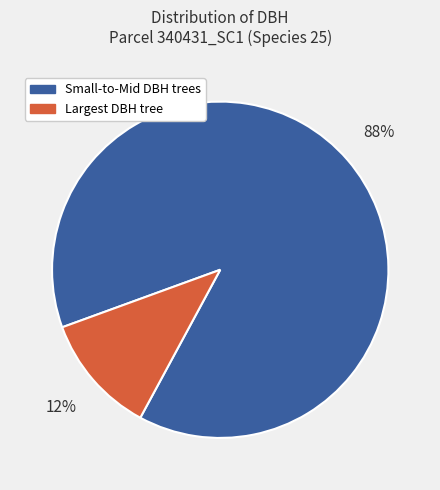

To the nearest percent, what is the average slice percentage?

50%